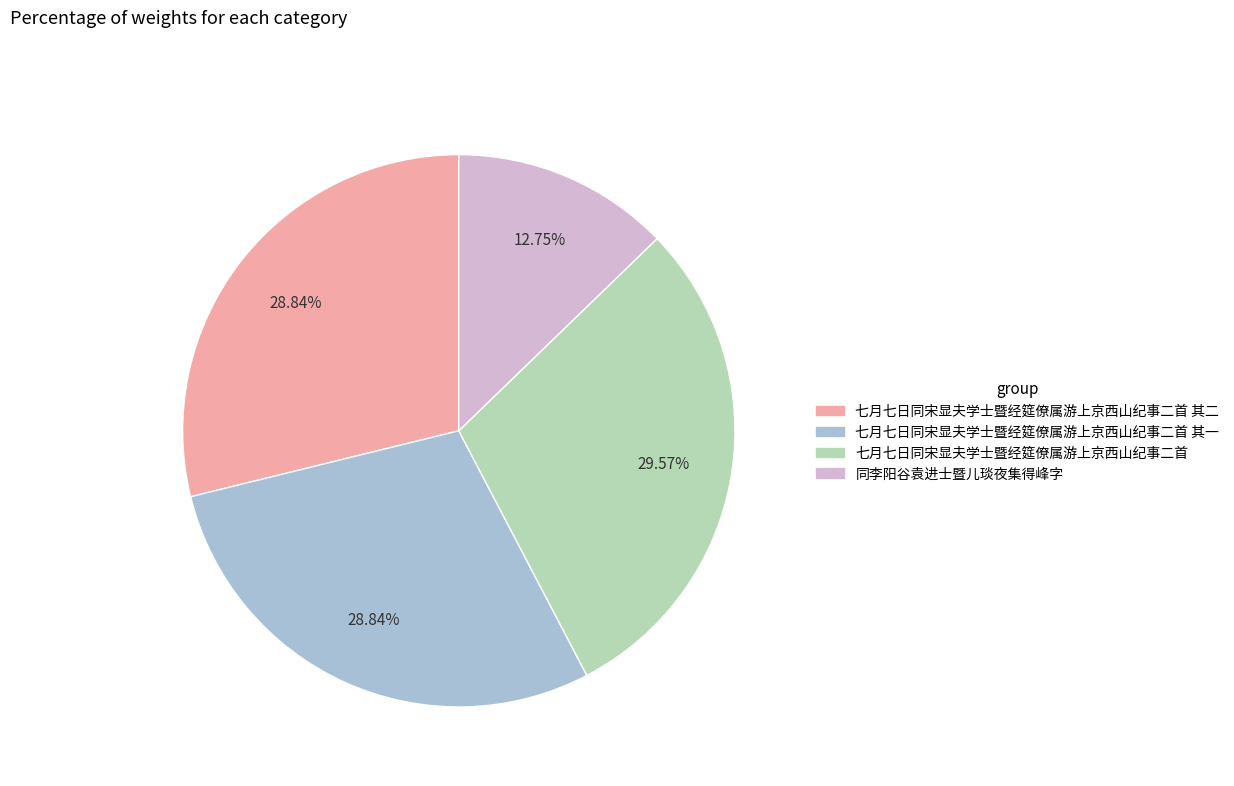

How many segments does this pie chart have?

4